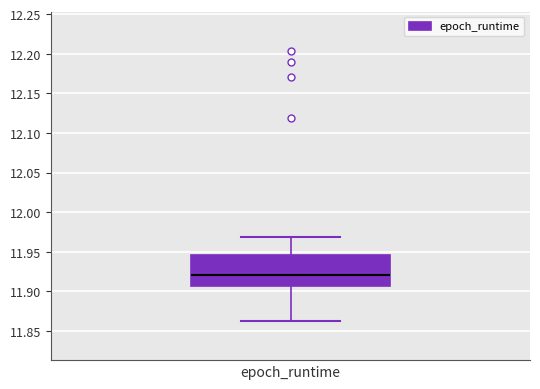

Read this box plot against the y-axis: the position of the median line, the range covered by the box, and the ends of both whiskers. The values are not printed on the chart, so give them approximately, as read against the axis.

median 11.920, box 11.905 to 11.945, whiskers 11.865 to 11.970